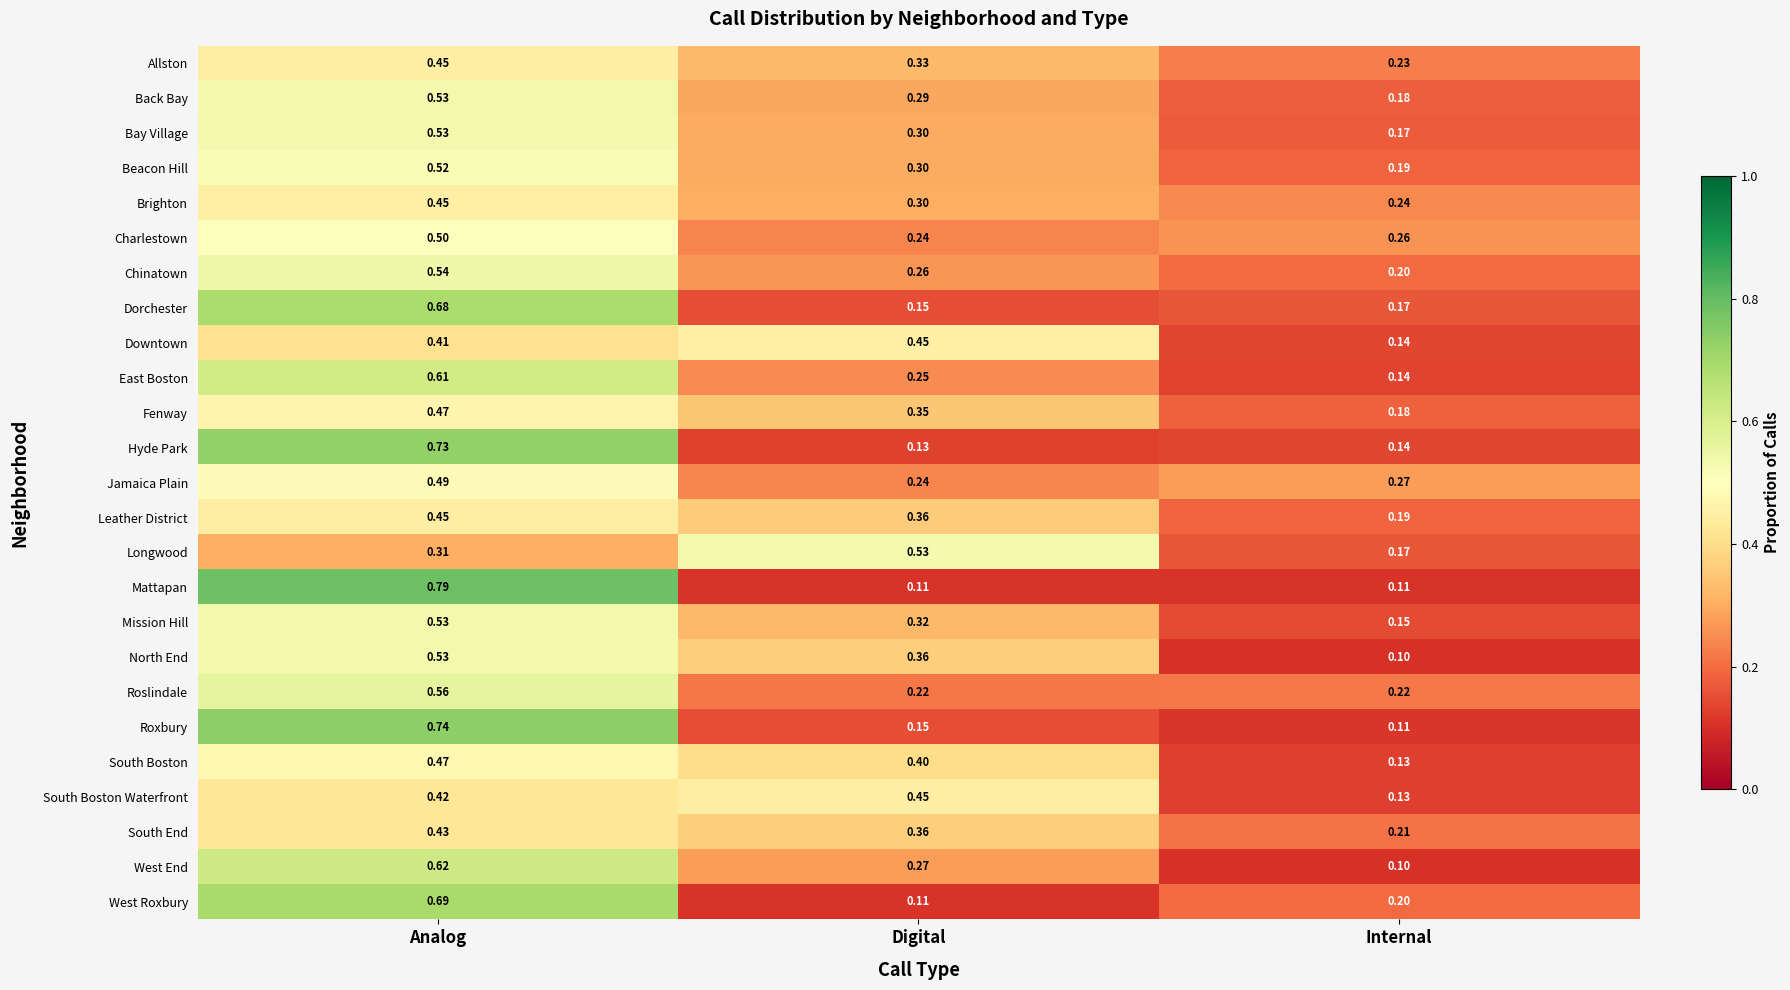

What is the smallest value displayed?

0.1